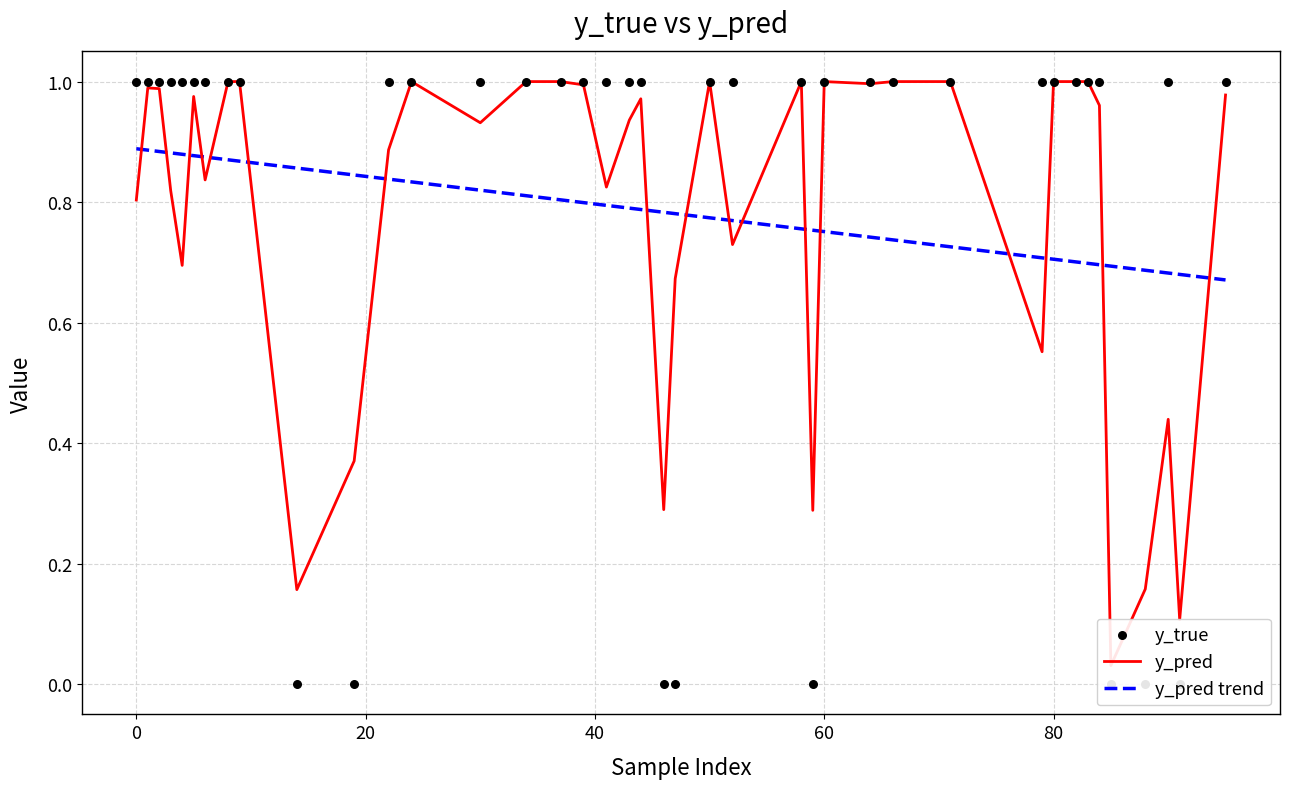

Which series reaches the minimum Y coordinate?

y_true